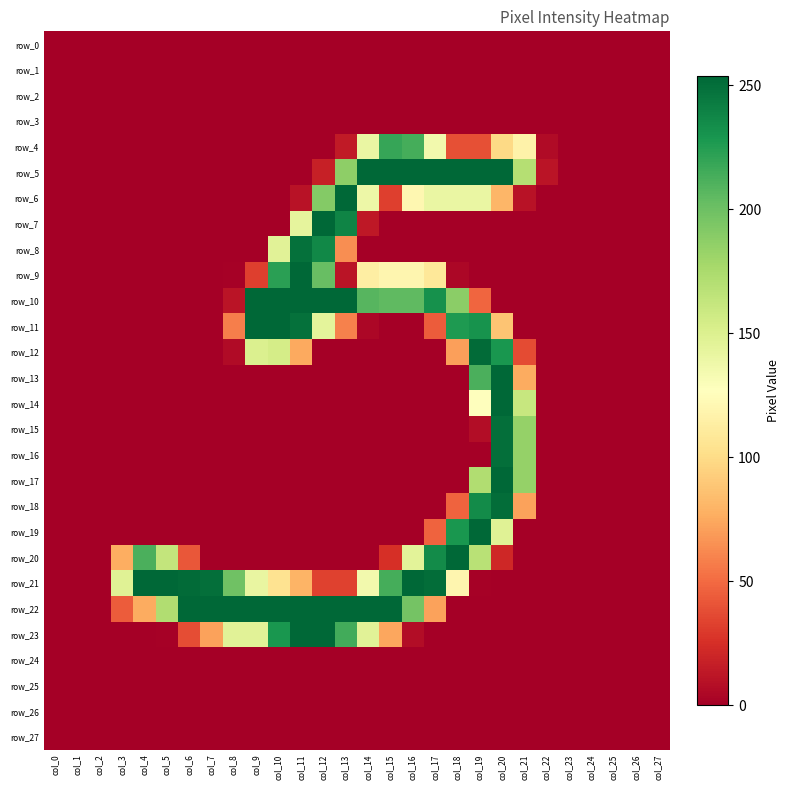

Rank the series at col_13 from lowest to highest value.

row_0, row_1, row_2, row_3, row_12, row_13, row_14, row_15, row_16, row_17, row_18, row_19, row_20, row_24, row_25, row_26, row_27, row_9, row_4, row_21, row_11, row_8, row_5, row_23, row_7, row_6, row_10, row_22